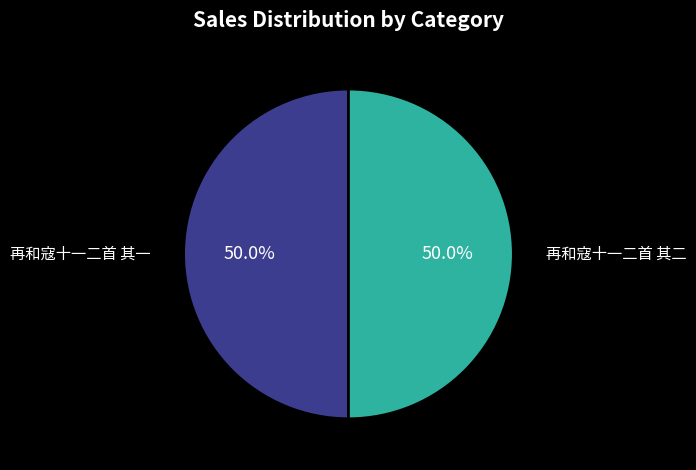

What percentage is the 再和寇十一二首 其二 slice, to the nearest percent?

50%